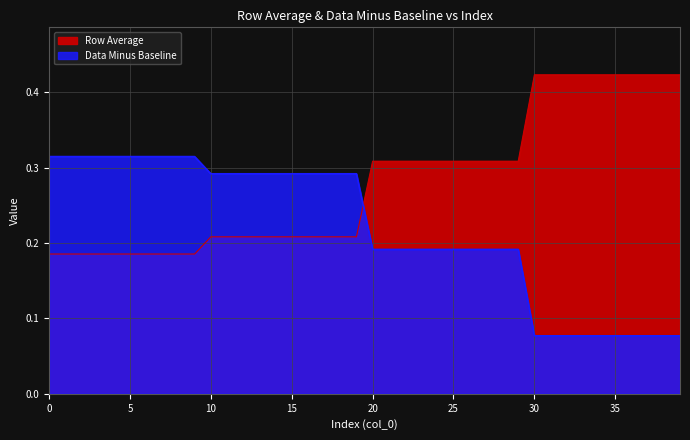

After their last crossing, which series has the higher values: Data Minus Baseline or Row Average?

Row Average